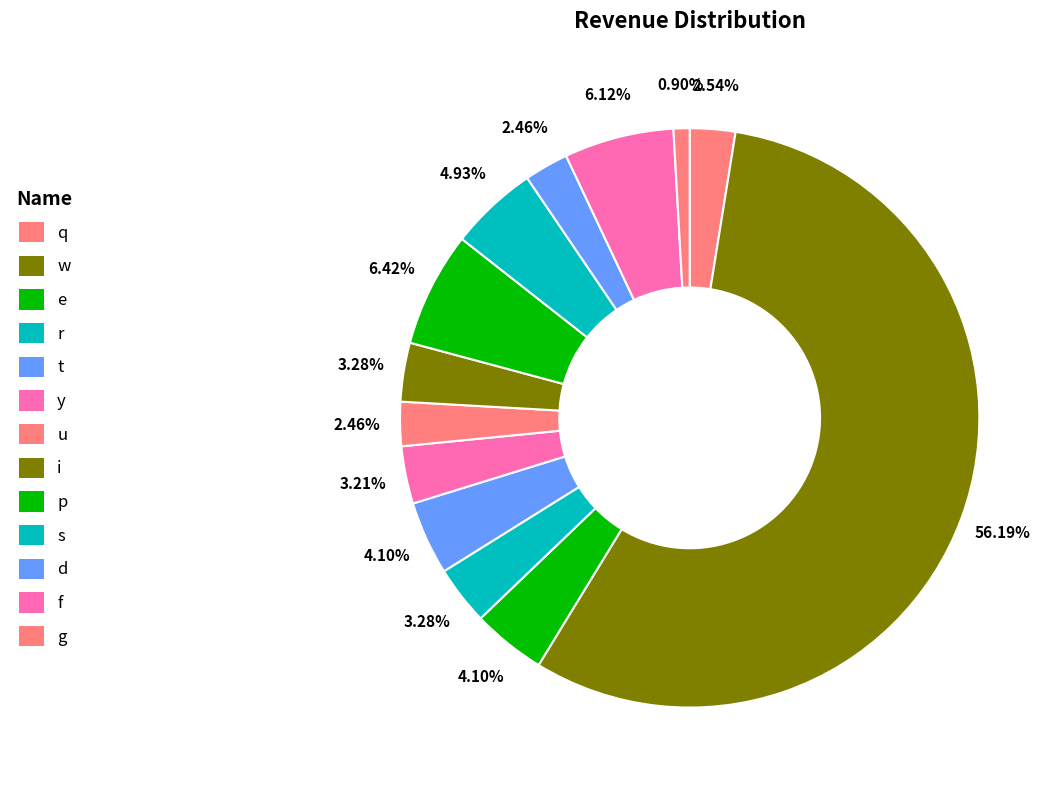

Count the number of slices in the pie.

13